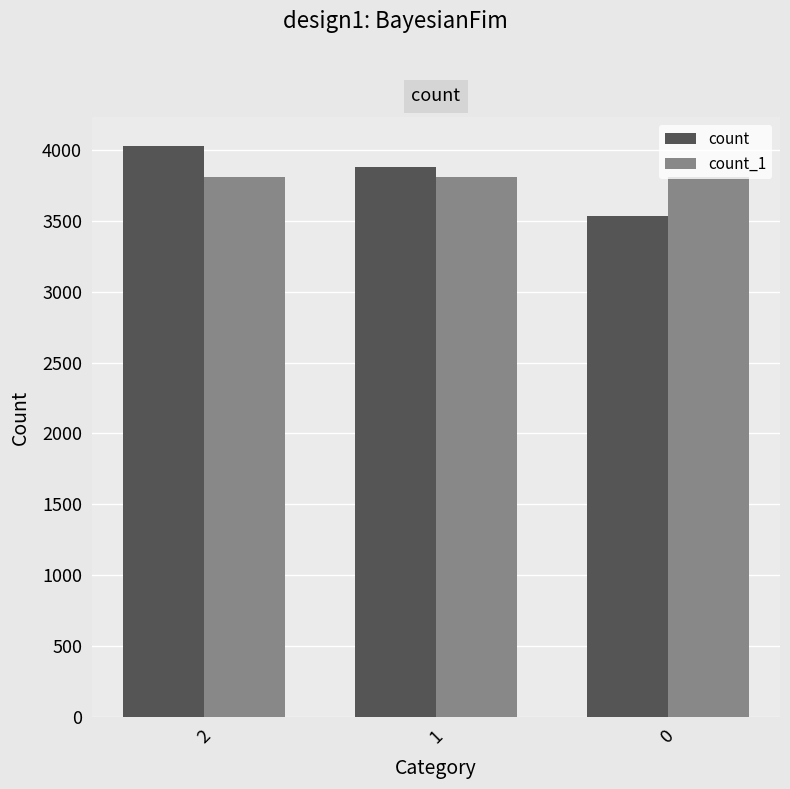

What value does the count series have at 0?

3529